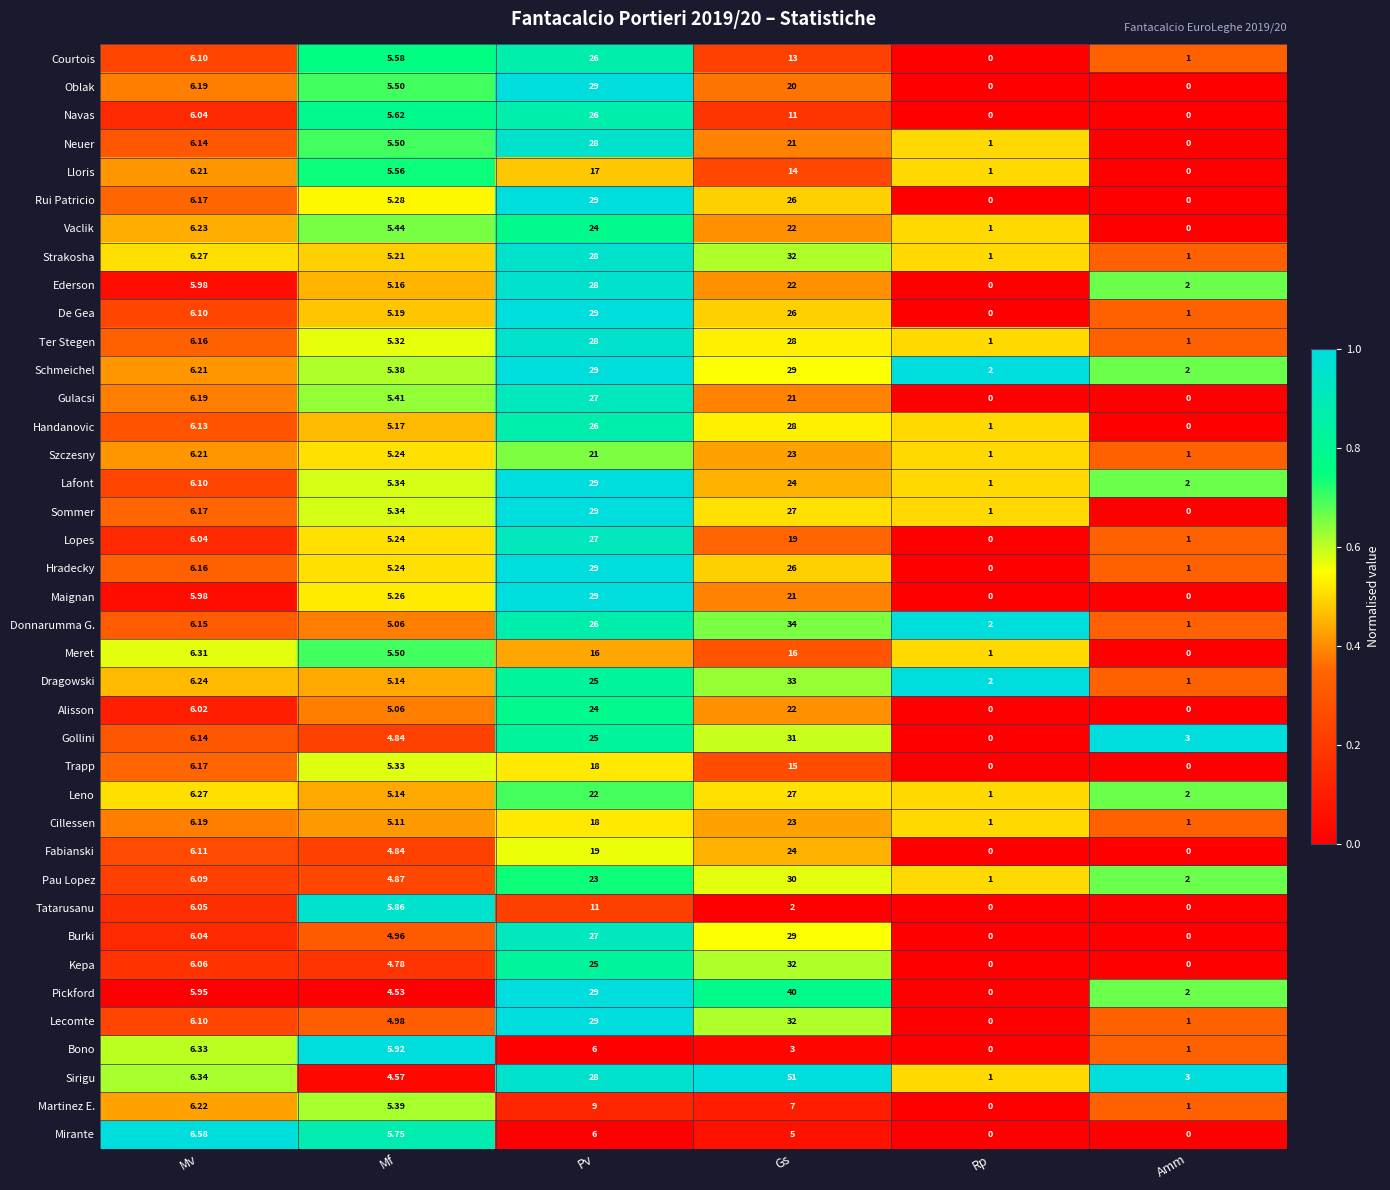

At which label does Kepa first exceed 6?

Mv